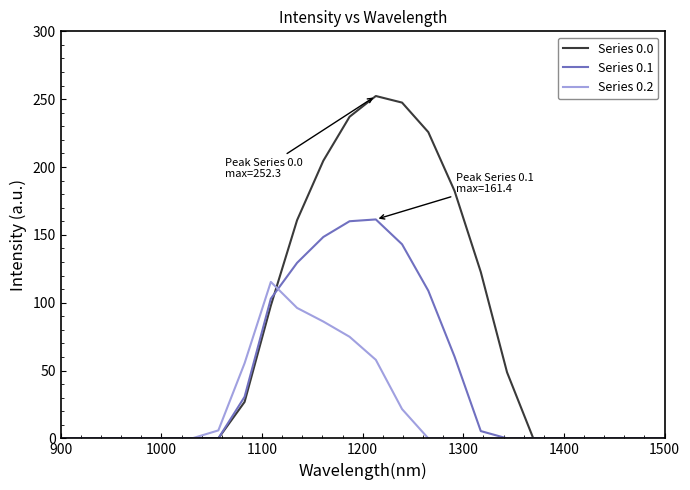

What is the greatest value displayed?

252.3